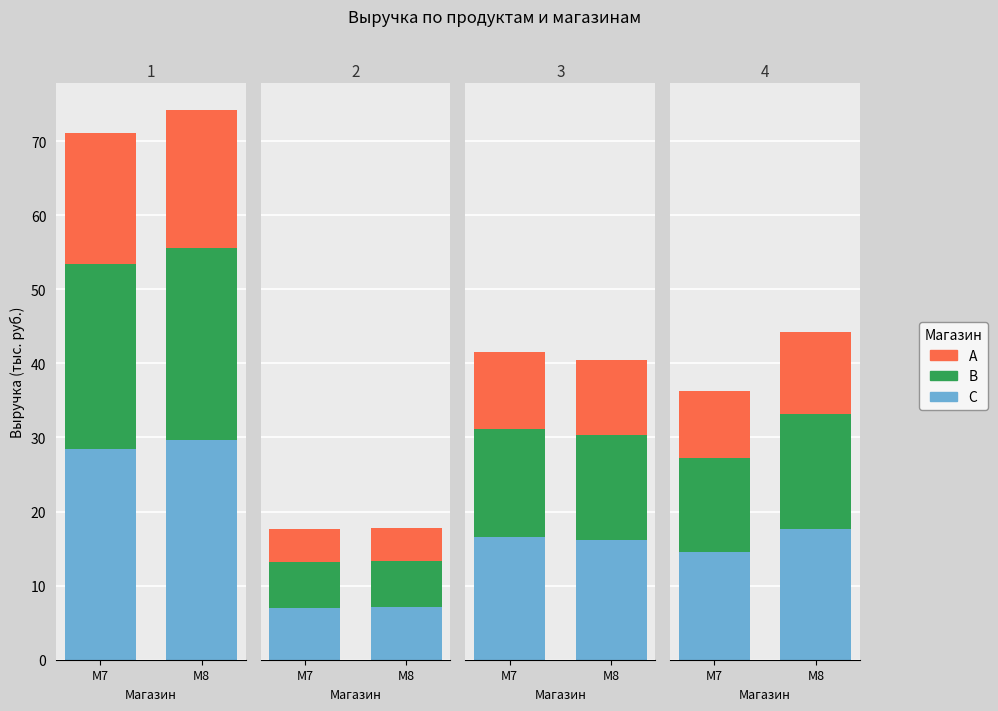

Which series changed the most between M7 and M8?

C